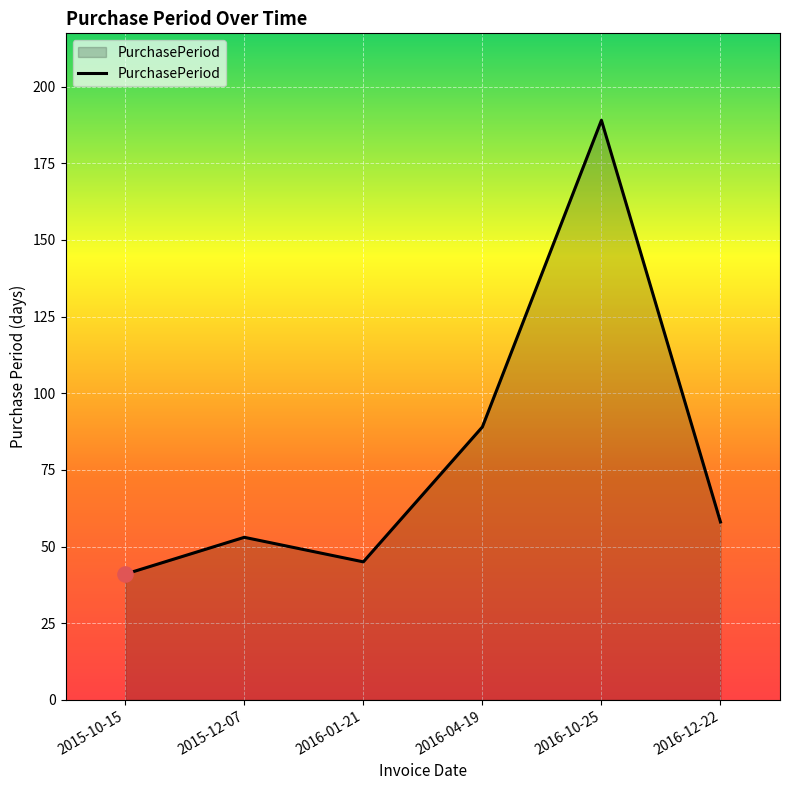

Which has a higher value, 2016-04-19 or 2016-10-25?

2016-10-25